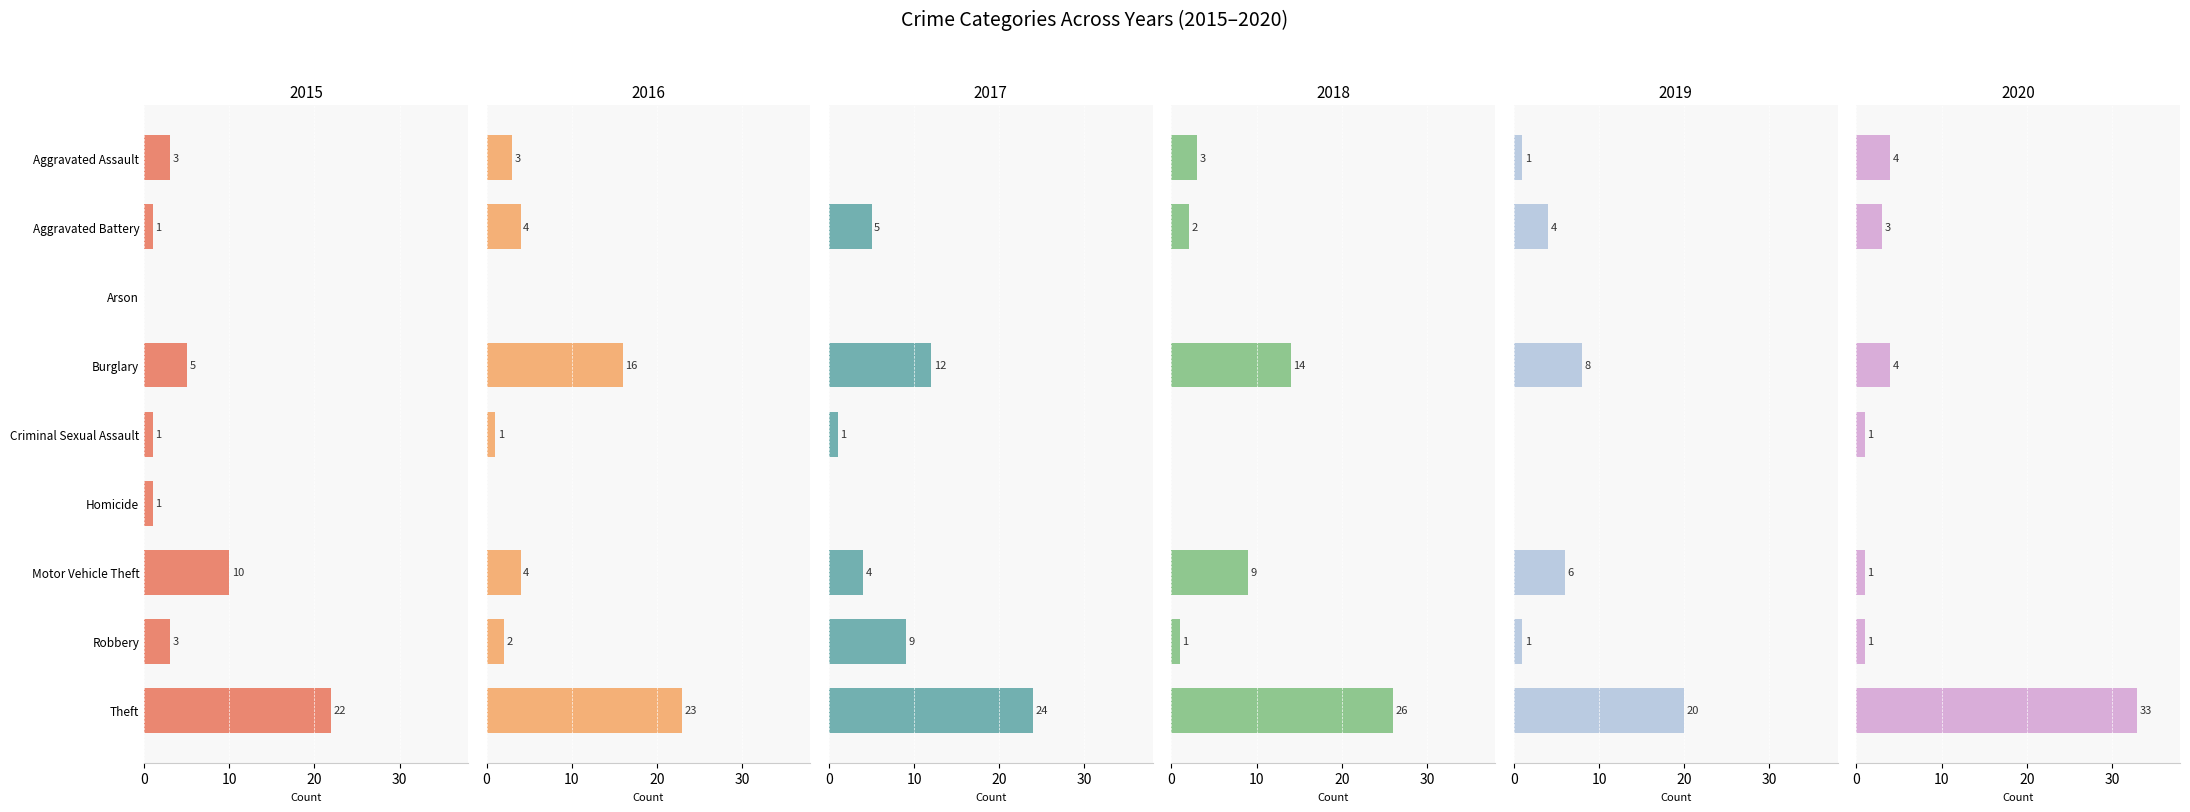

Is it true that 2016 equals 0 at Homicide?

True